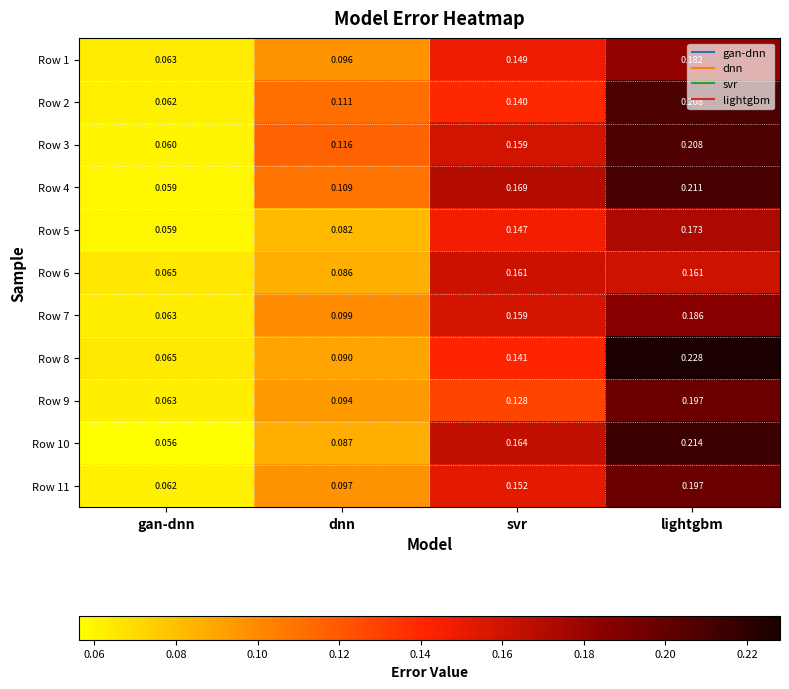

Where is Row 1 nearest to the value 0?

gan-dnn